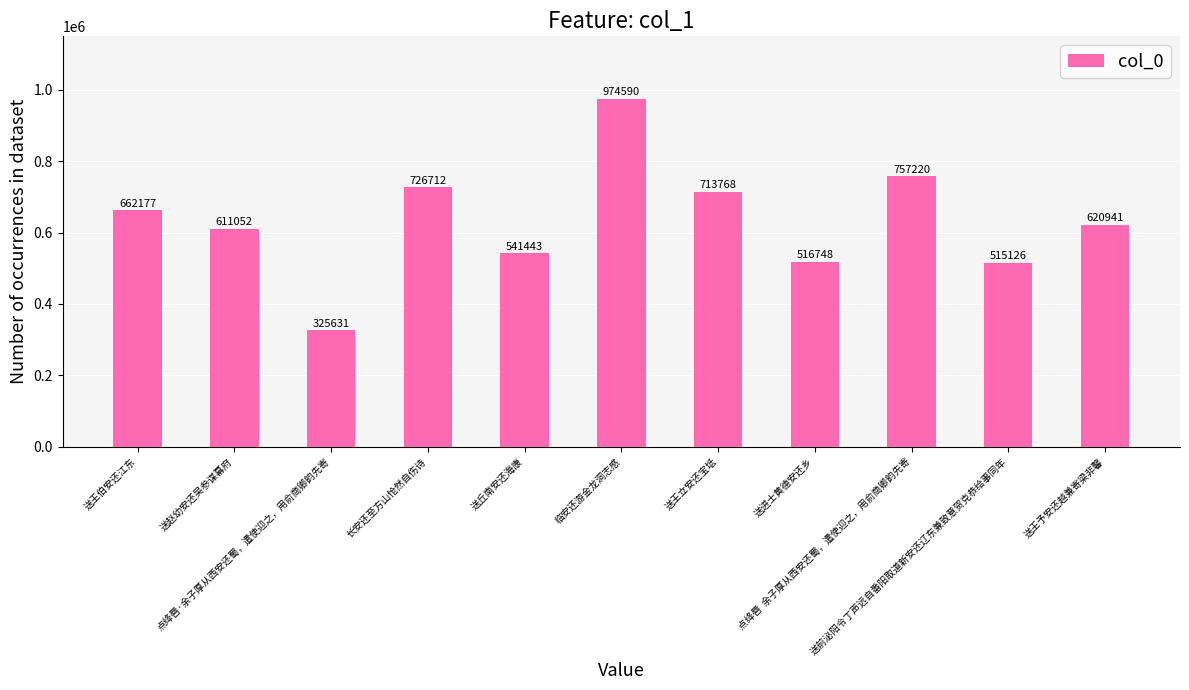

Reading left to right, extract all data points from this chart.

662177	611052	325631	726712	541443	974590	713768	516748	757220	515126	620941